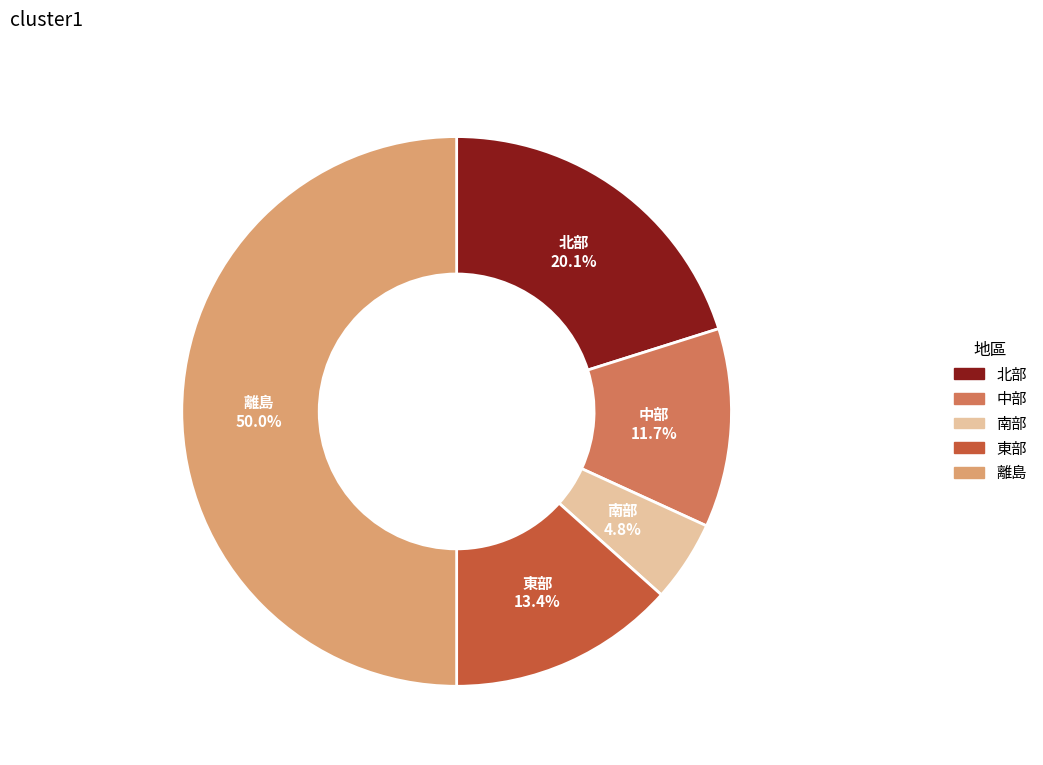

What is the ratio of the value at 北部 to the value at 南部?

4.2